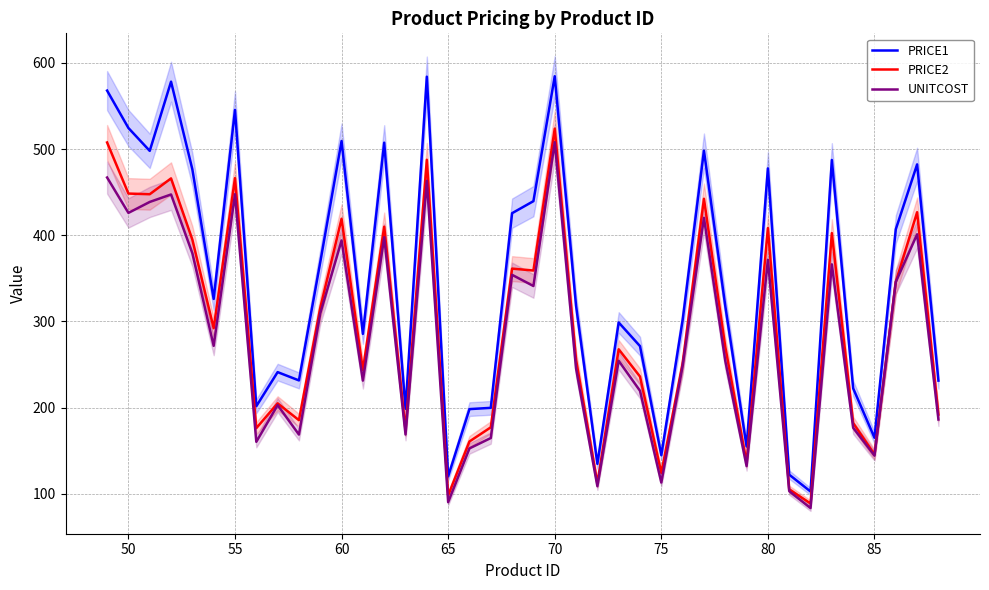

The UNITCOST series shows 198.4 at 85. True or false?

False